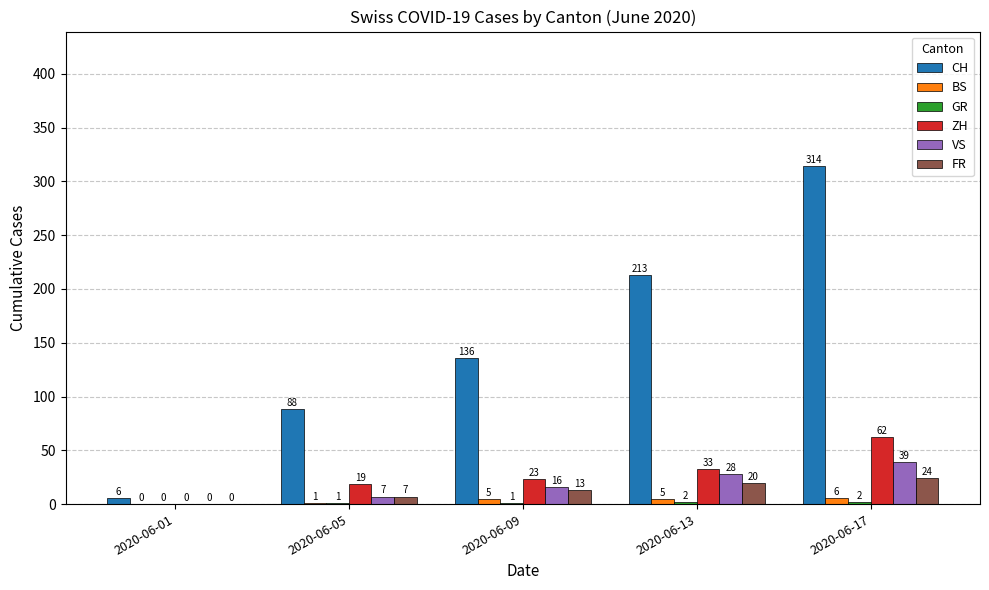

How many CH values are between 88 and 213?

3